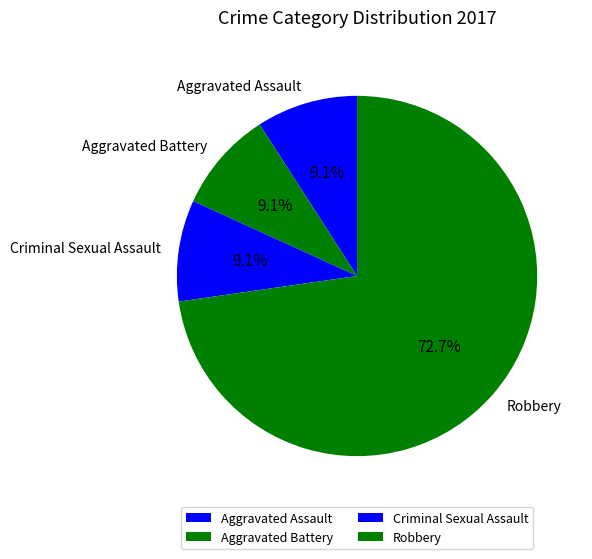

Count the number of slices in the pie.

4